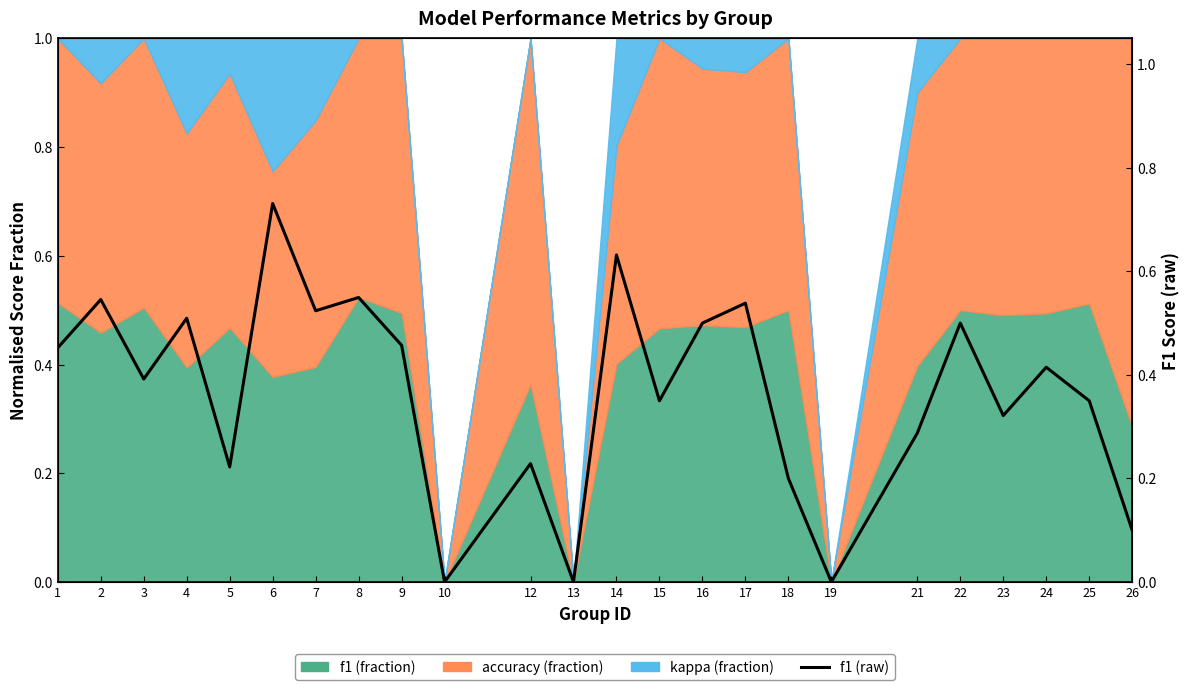

Rank the categories by value from lowest to highest.

10, 13, 19, 26, 18, 5, 12, 21, 23, 15, 25, 3, 24, 1, 9, 16, 22, 4, 7, 17, 2, 8, 14, 6